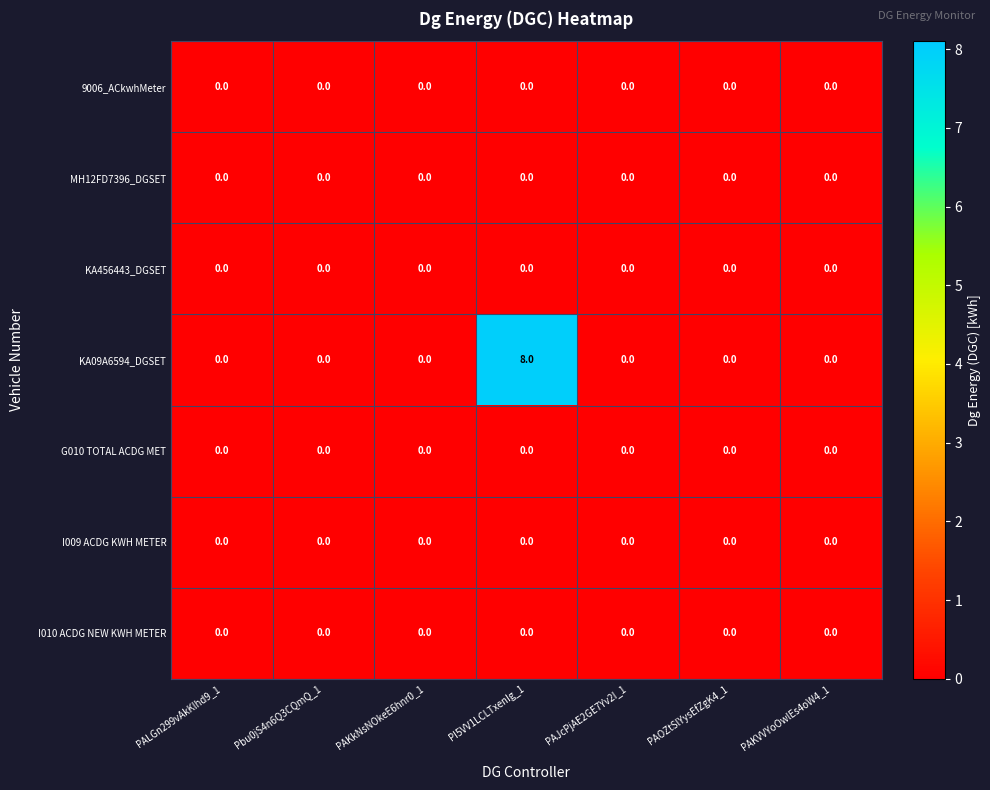

The I010 ACDG NEW KWH METER series shows 0 at PAOZtSlYysEfZgK4_1. True or false?

True